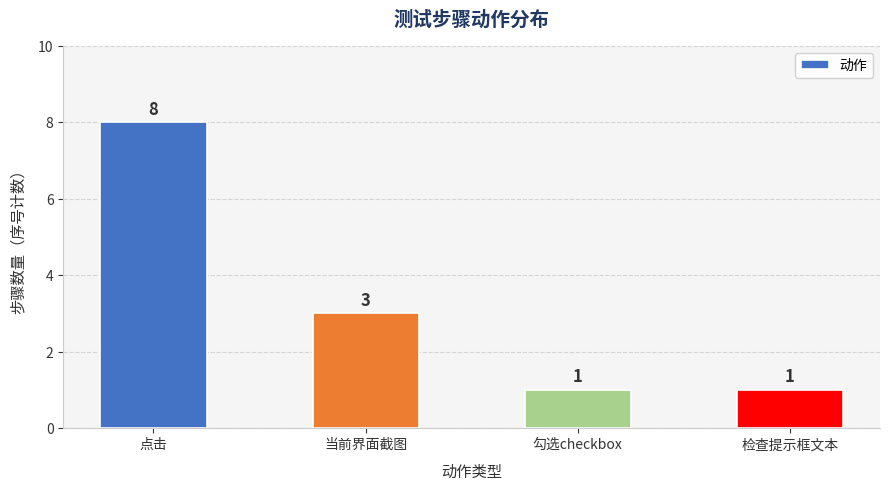

What is the label of the 4th bar from the right?

点击